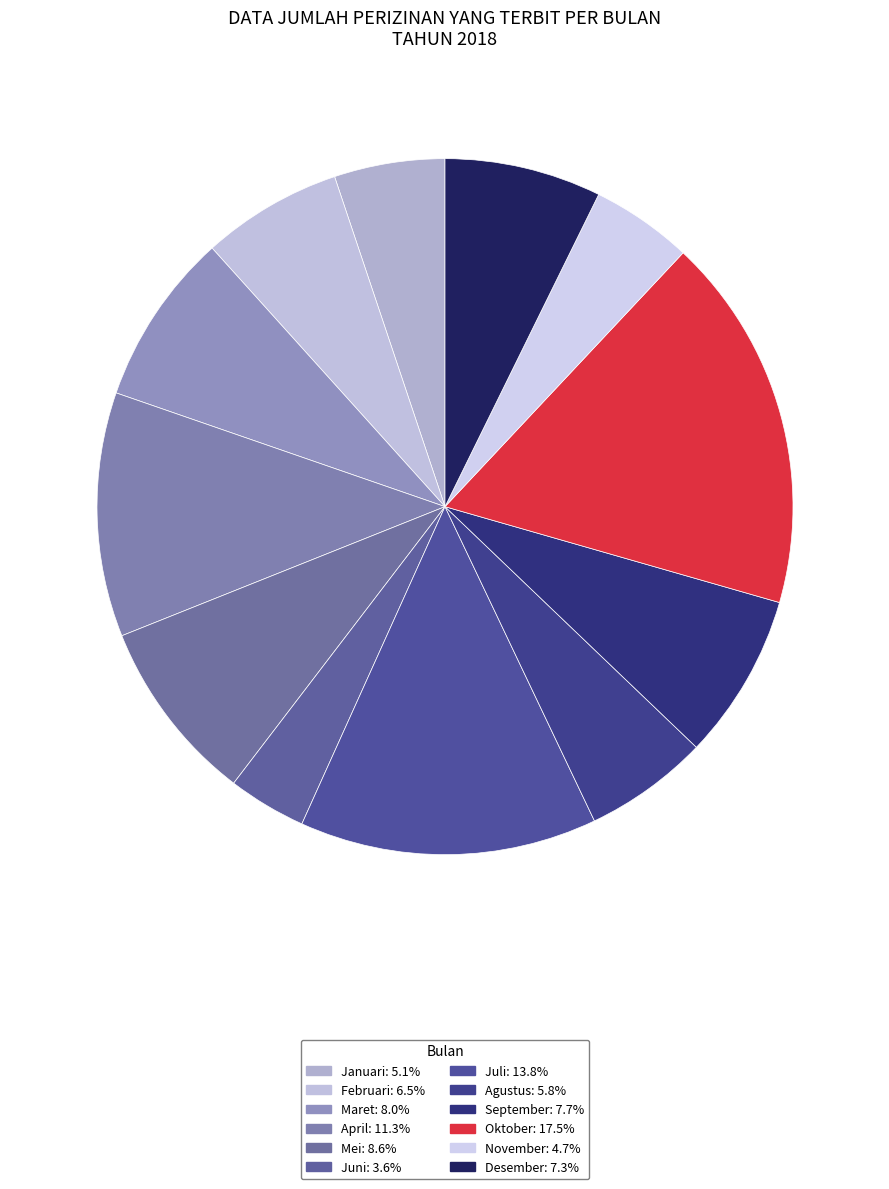

The Desember slice represents 21% of the pie. True or false?

False